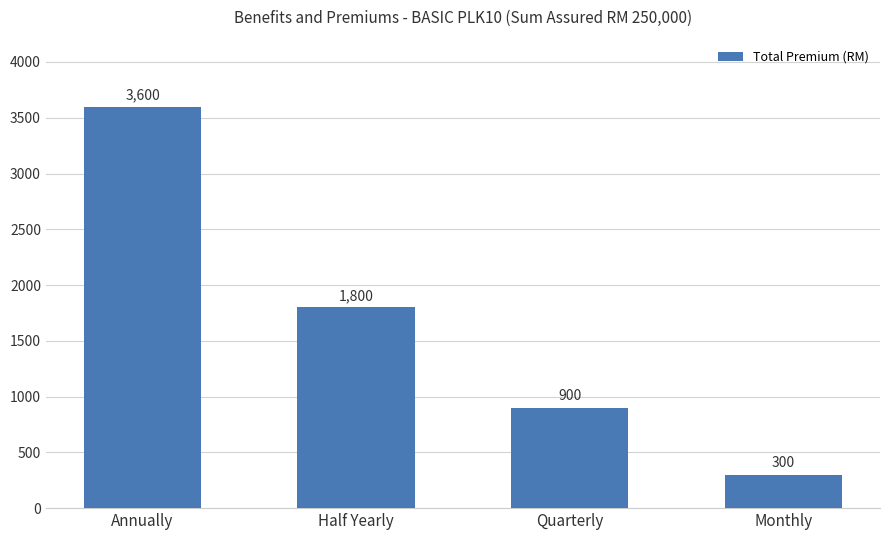

What is the ratio of the value at Monthly to the value at Annually?

0.1